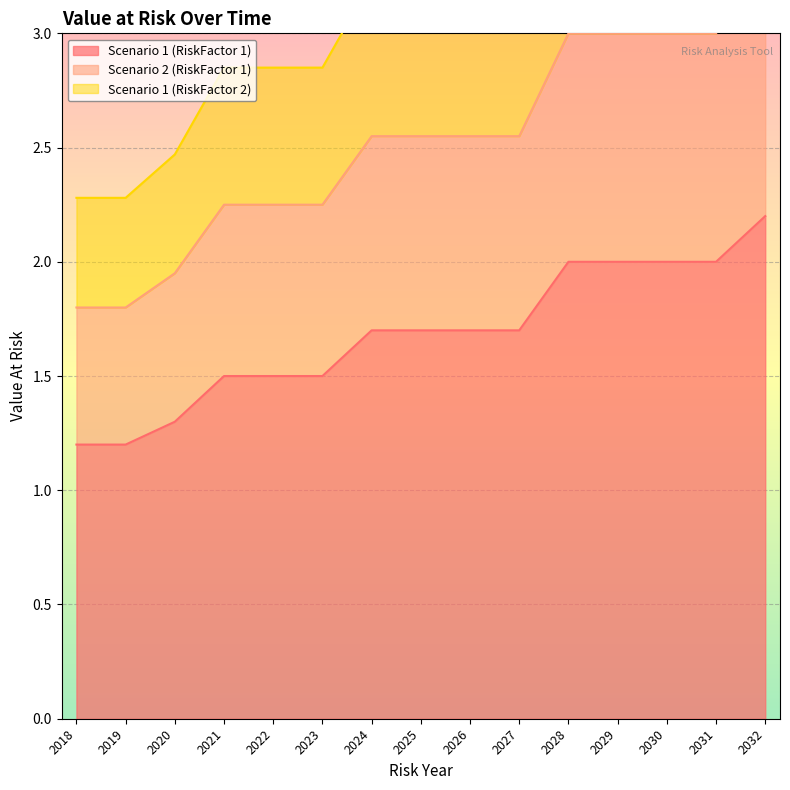

Which series has the widest spread of values?

Scenario 1 (RiskFactor 2)